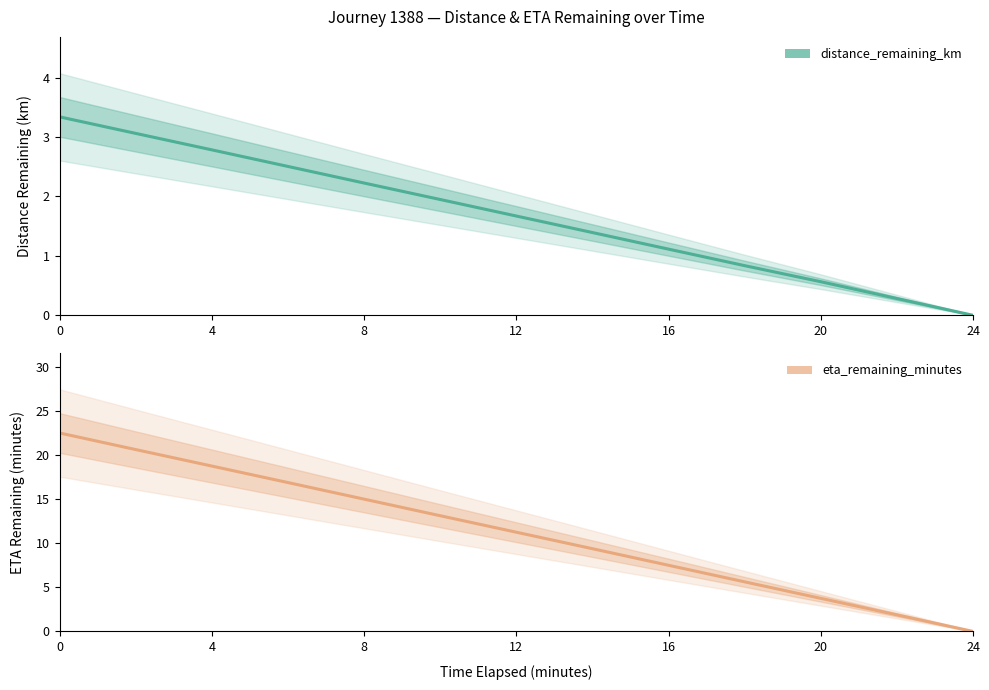

How many distinct data groups are displayed?

2